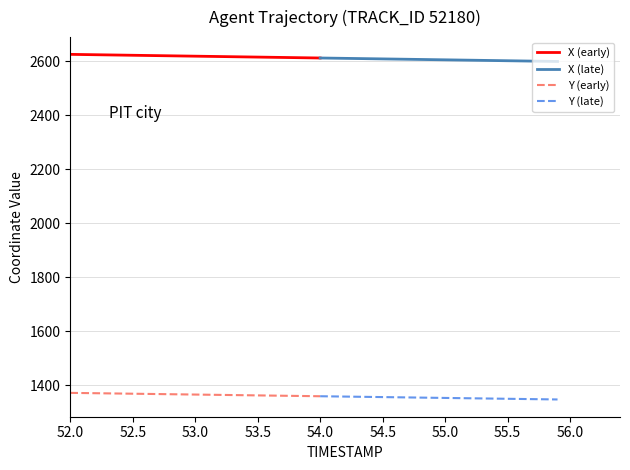

The X (early) series shows 4254.8 at 52.0. True or false?

False